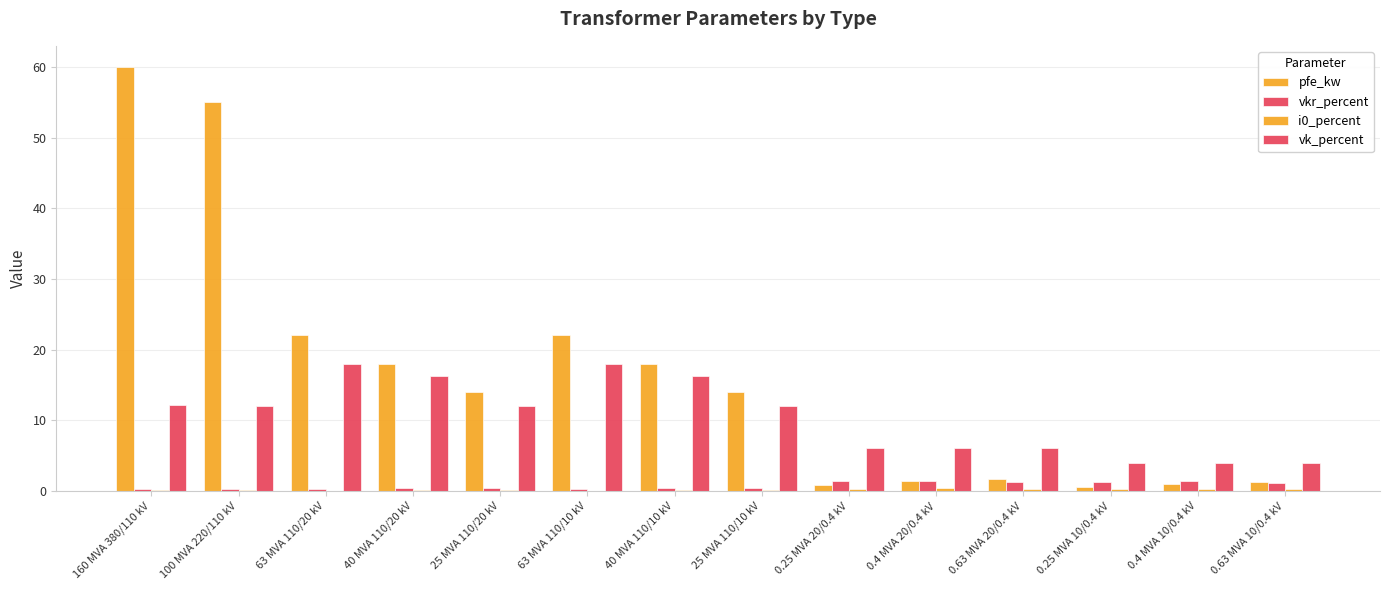

What is the spread (max minus min) of values at 100 MVA 220/110 kV?

54.9